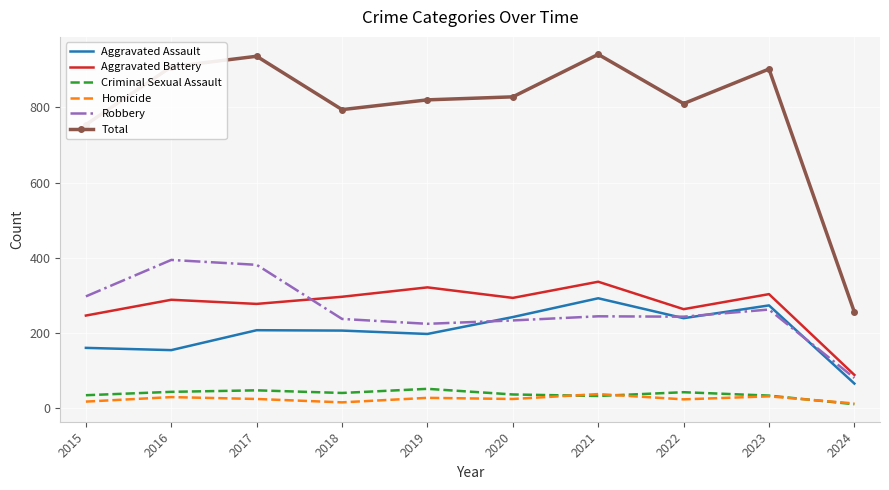

What is the maximum value shown in the chart?

941